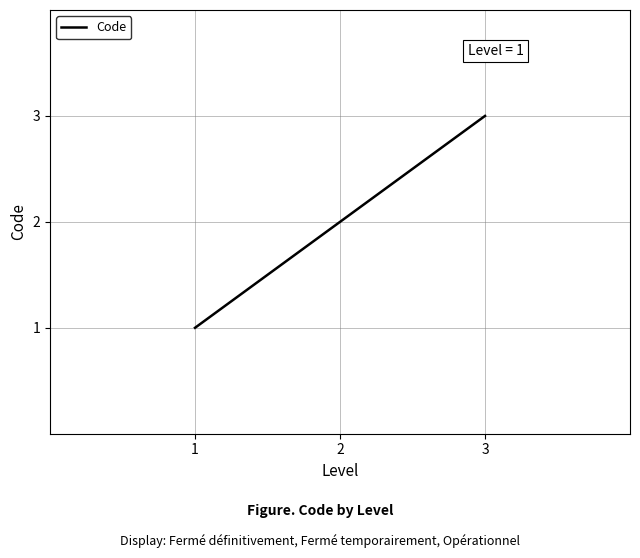

What is the average value?

2